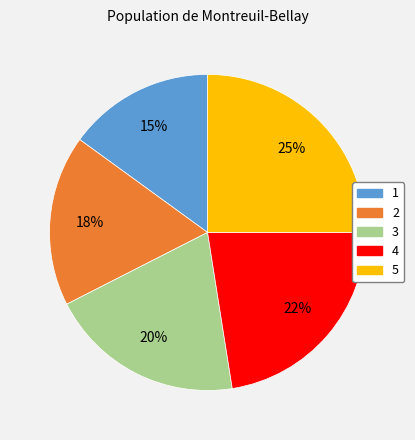

Approximately how many times larger is the value at 5 compared to 4?

1.1